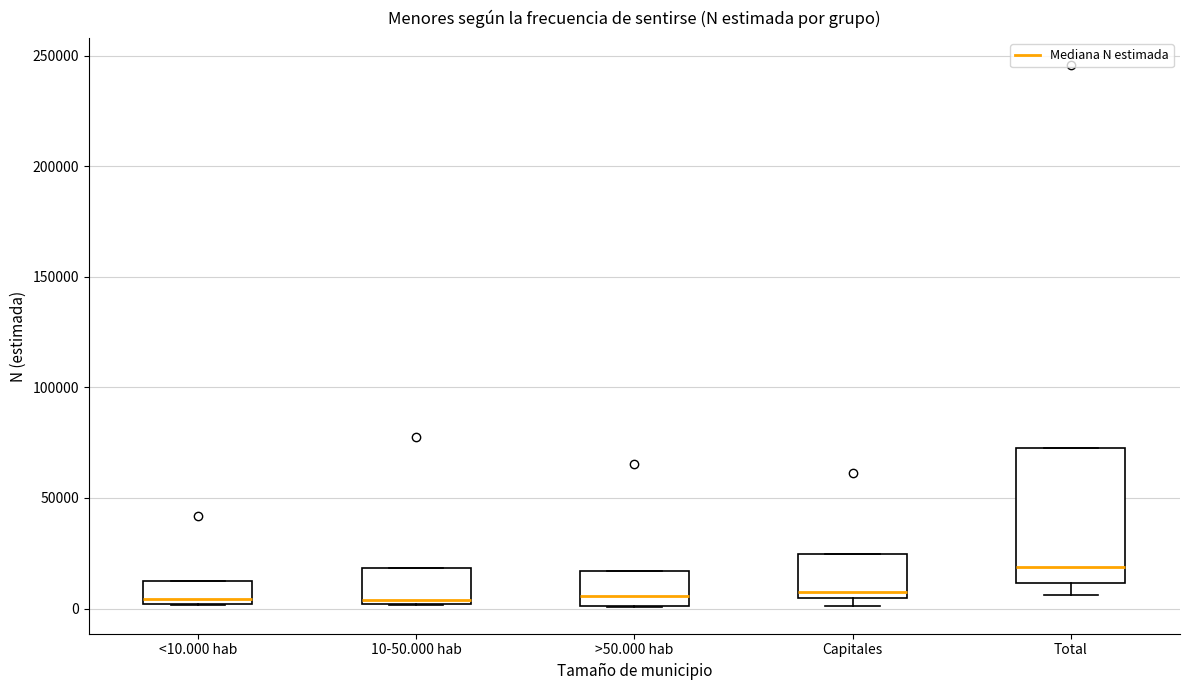

Which box is the tallest, from its lower edge to its upper edge?

Total